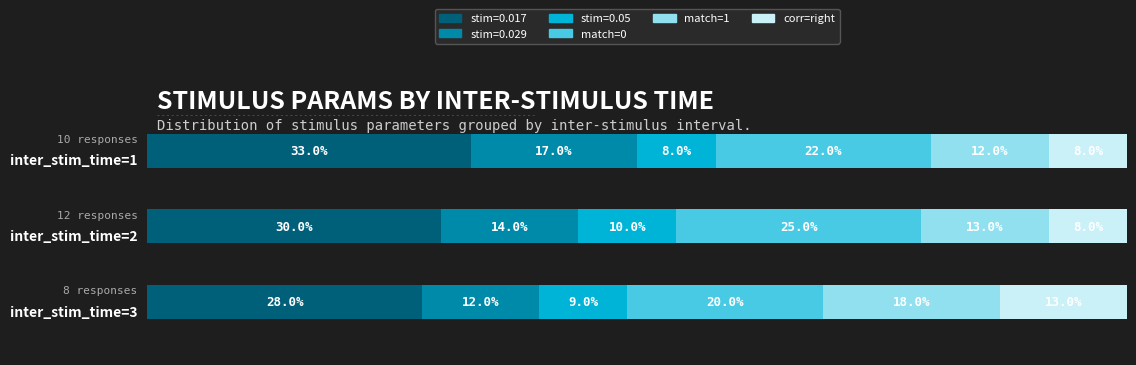

What are all the series names shown in the legend?

stim=0.017, stim=0.029, stim=0.05, match=0, match=1, corr=right